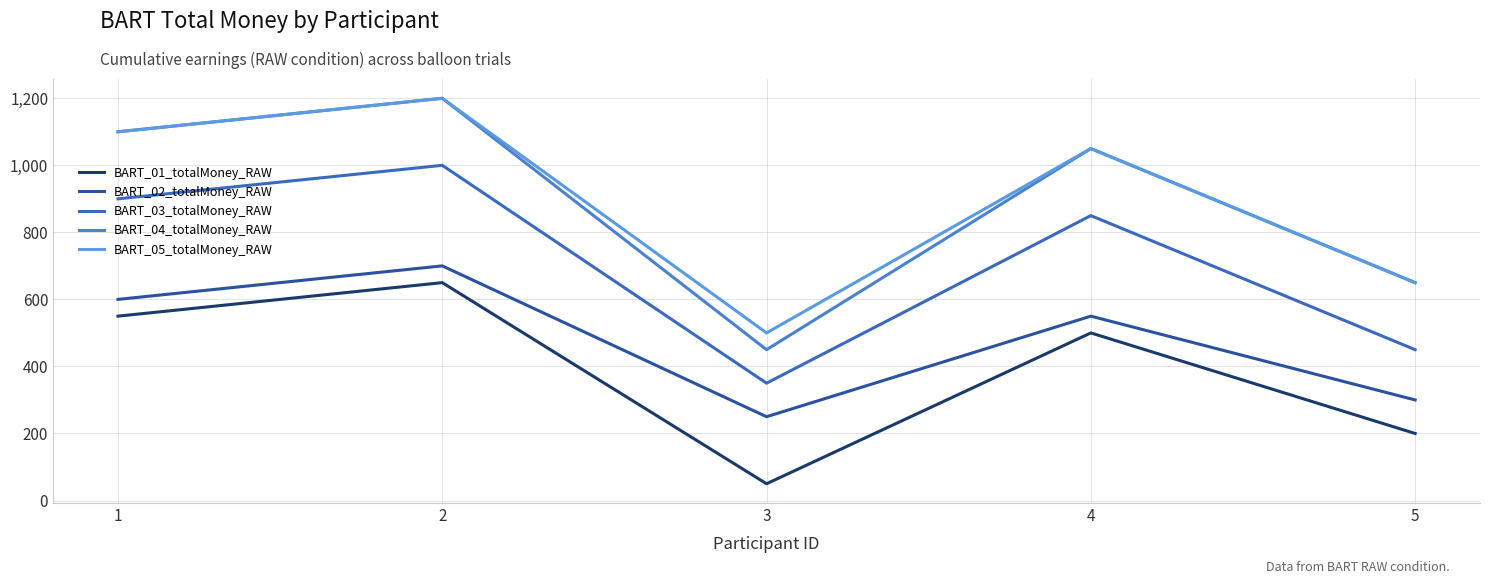

True or false: BART_04_totalMoney_RAW and BART_01_totalMoney_RAW cross at least once.

False